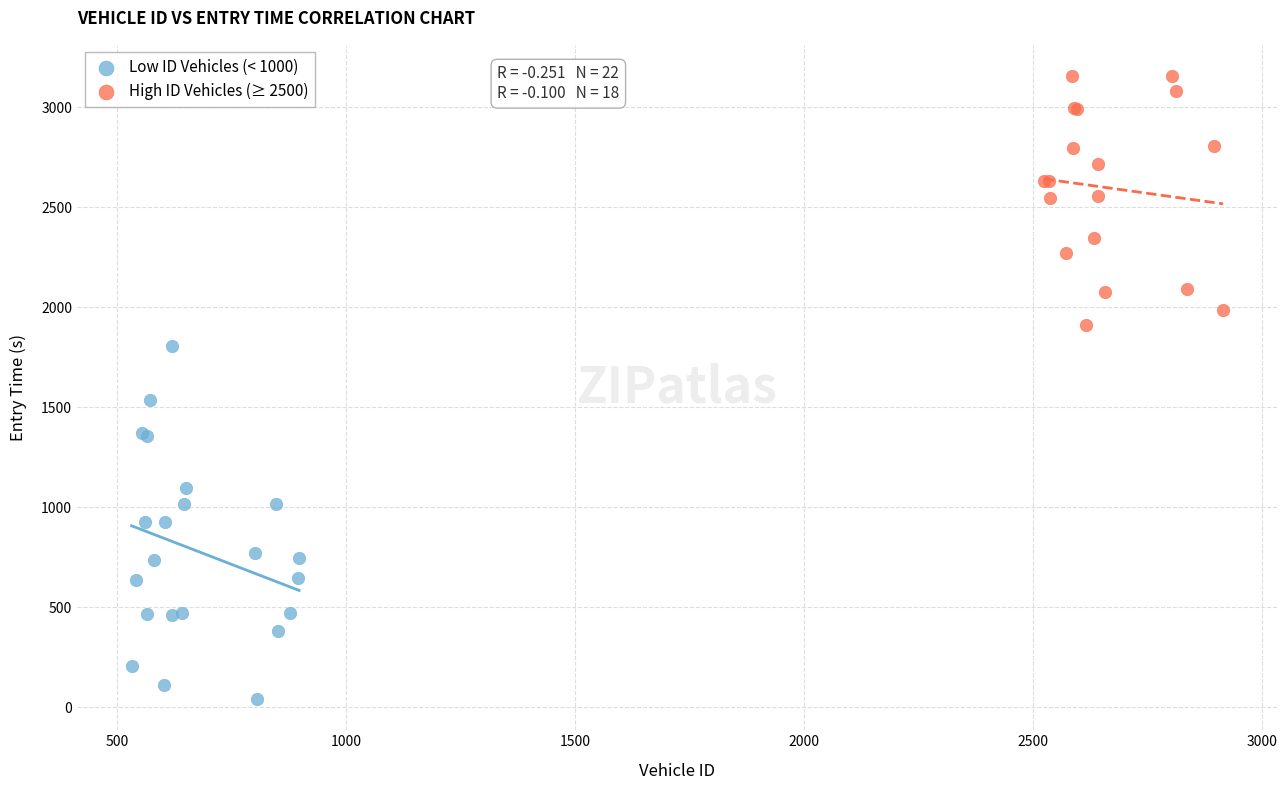

Which series has the largest Y range (max minus min)?

Low ID Vehicles (< 1000)